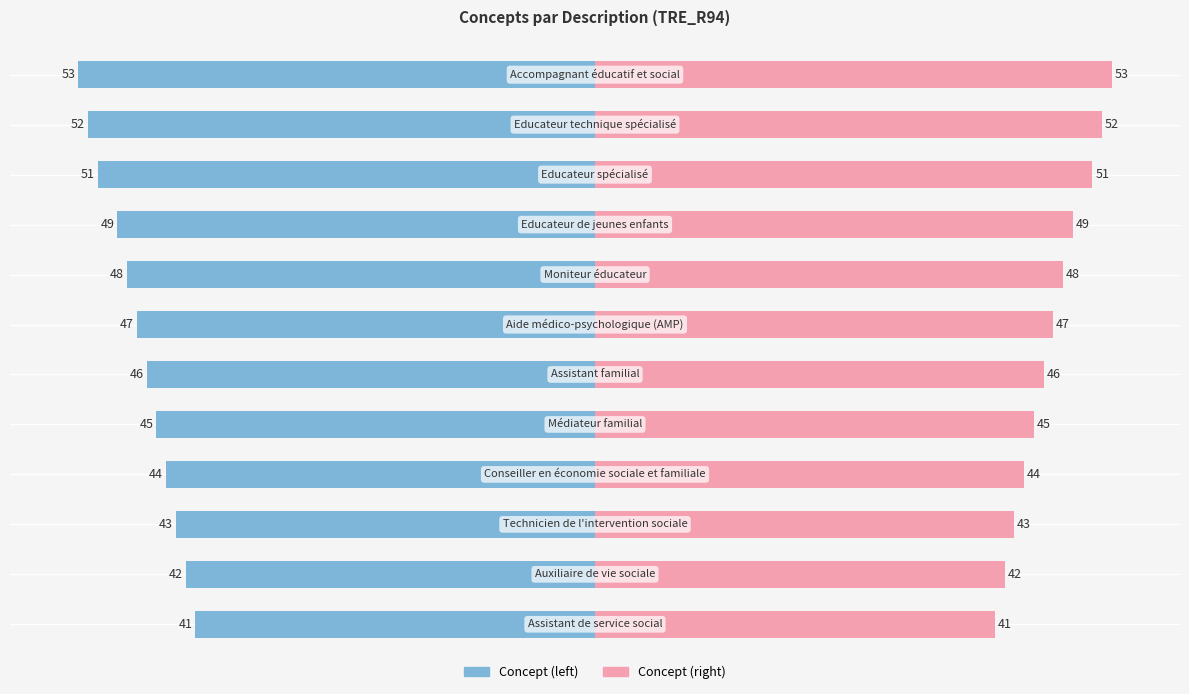

Rank the series by their maximum value, from lowest to highest.

Concept (left), Concept (right)